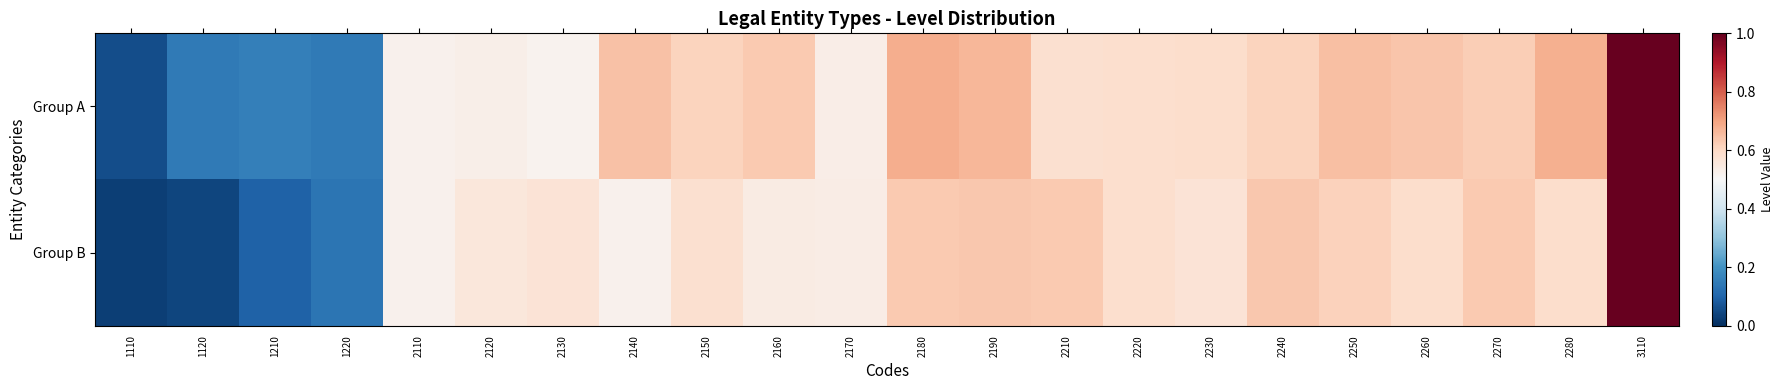

Which series has the widest spread of values?

Group B